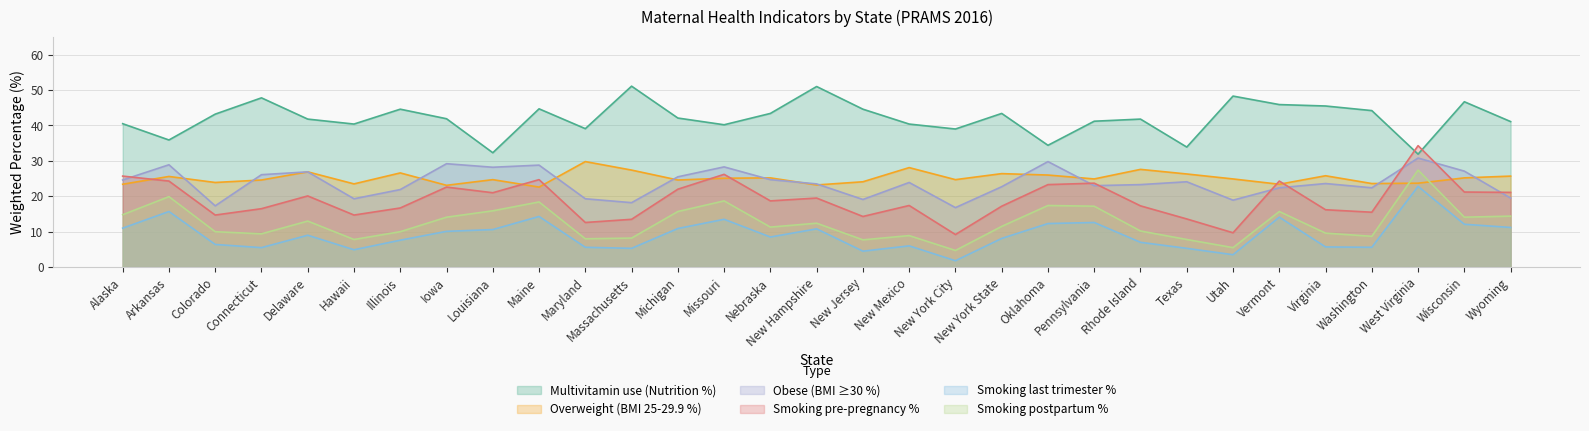

What is the label of the 11th point from the left?

Maryland